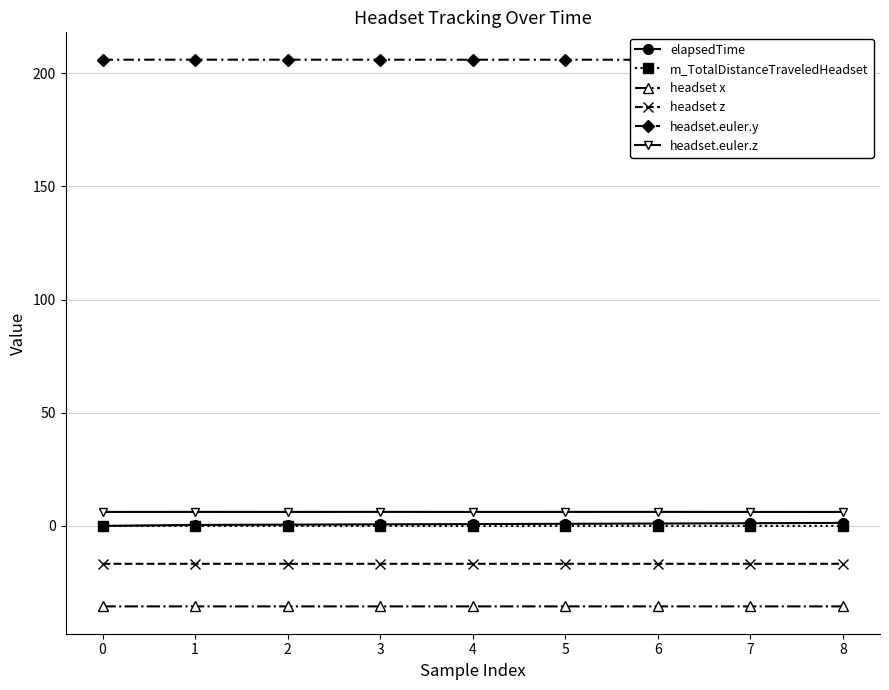

Is it true that headset z equals -4.4 at 3?

False